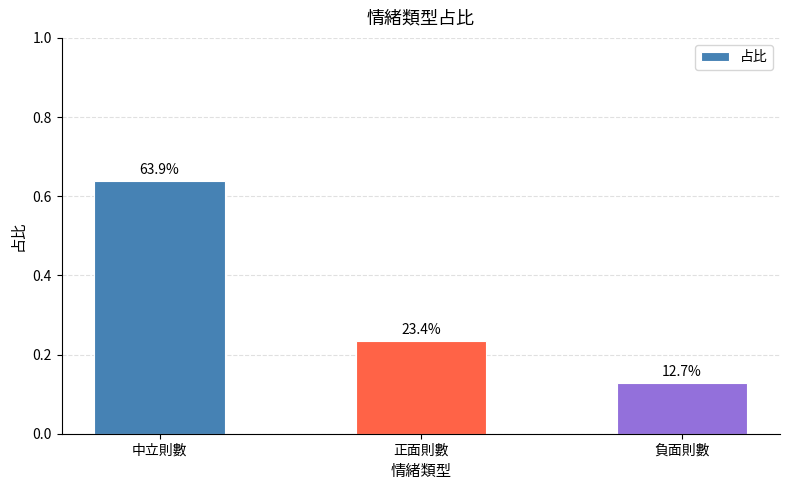

What is the label of the 3rd bar from the right?

中立則數